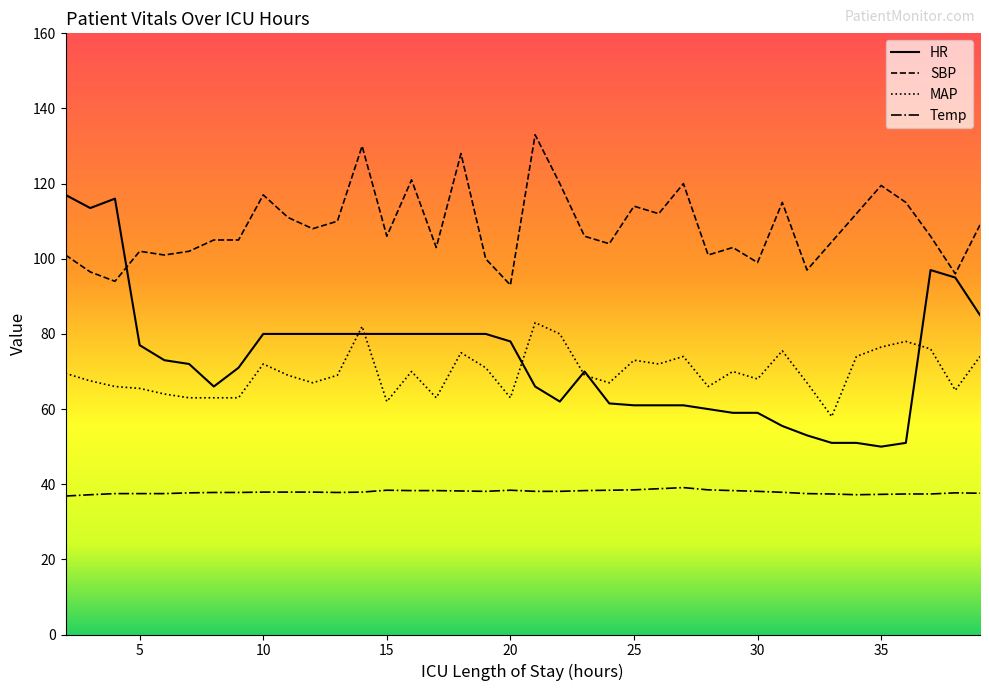

What is the greatest value displayed?

133.0